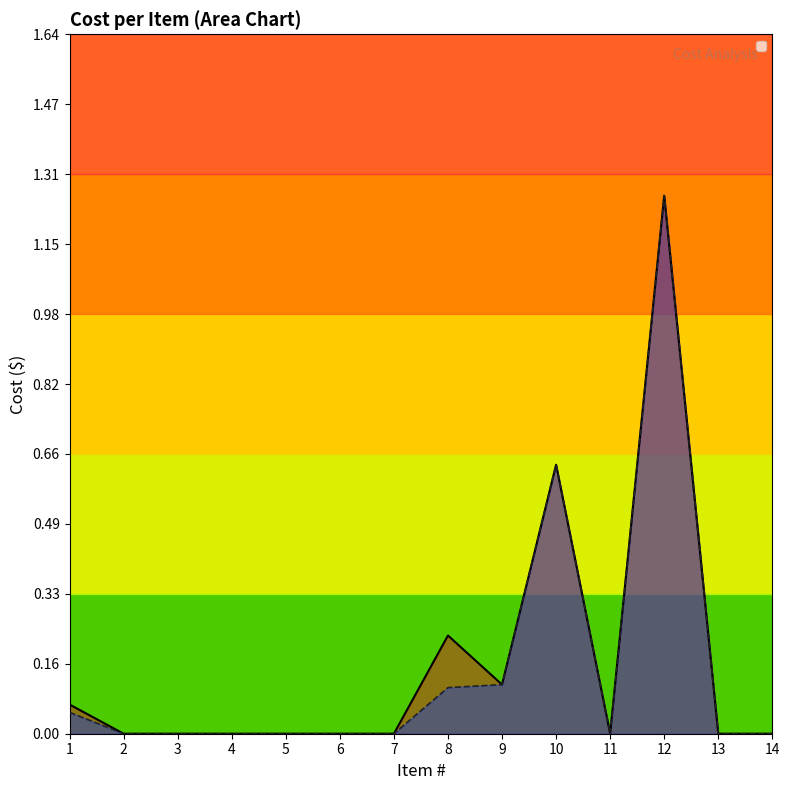

At how many categories does at least one series exceed 0?

5